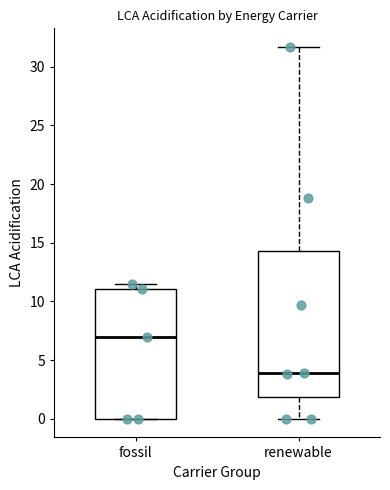

Which box is the tallest, from its lower edge to its upper edge?

renewable